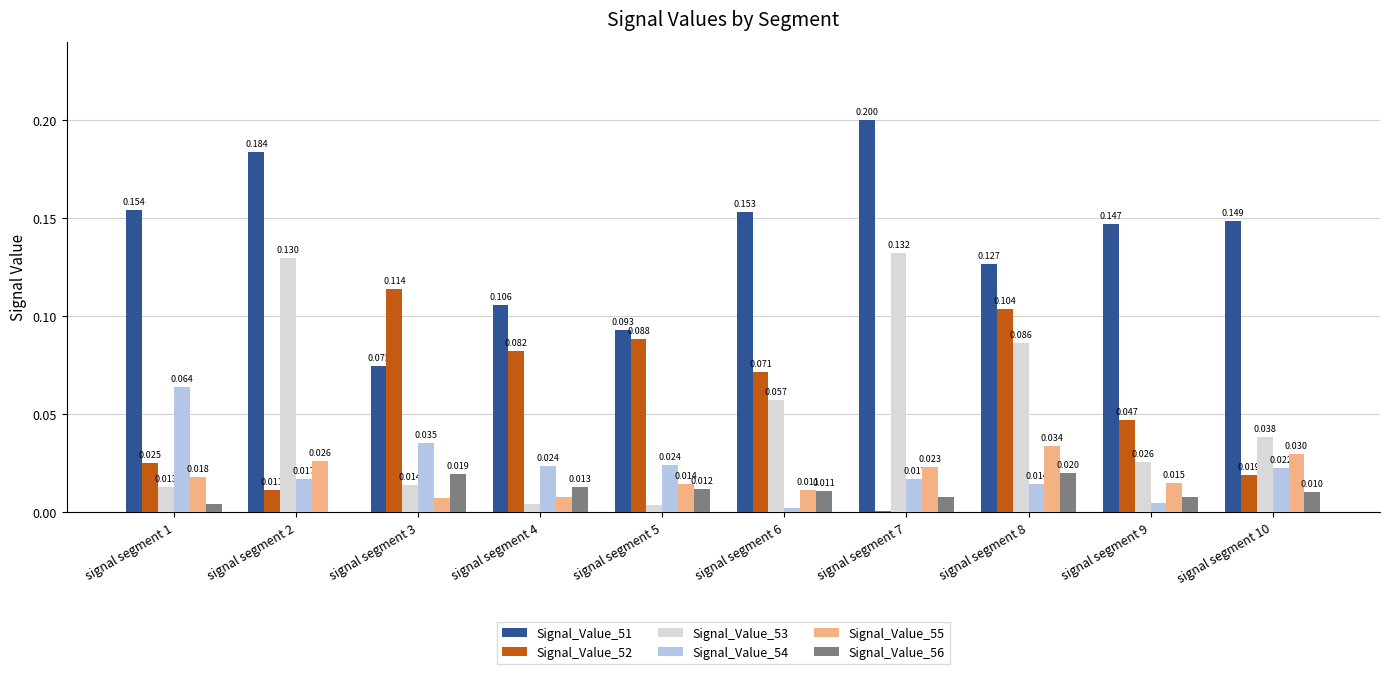

Is the value of Signal_Value_55 at signal segment 9 greater than the value of Signal_Value_53 at signal segment 8?

No